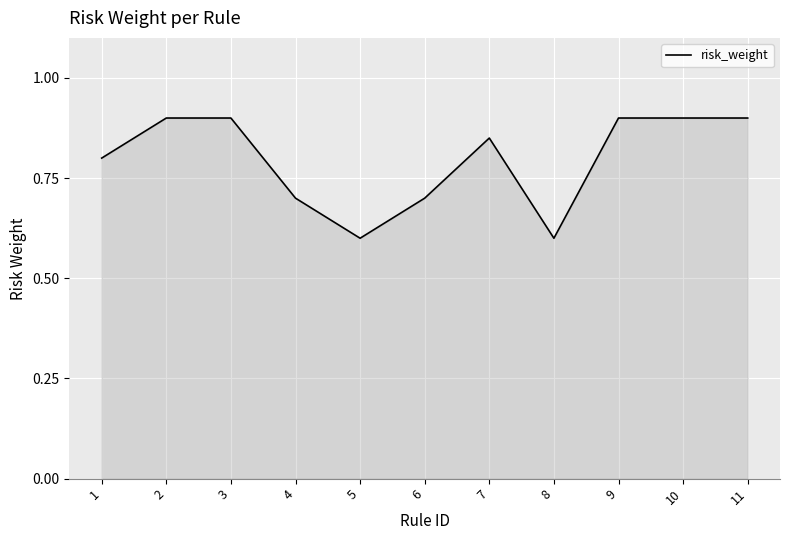

The value at 7 is 0.8. True or false?

True